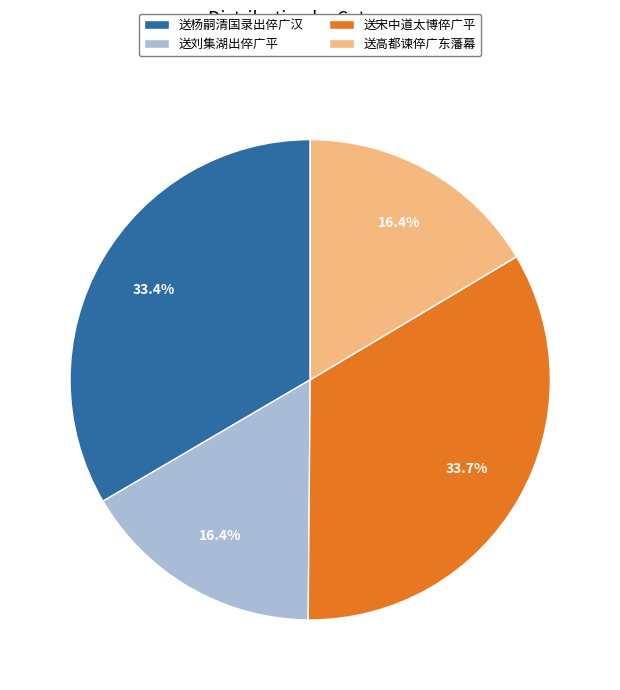

What is the ratio of the value at 送高都谏倅广东藩幕 to the value at 送刘集湖出倅广平?

1.0